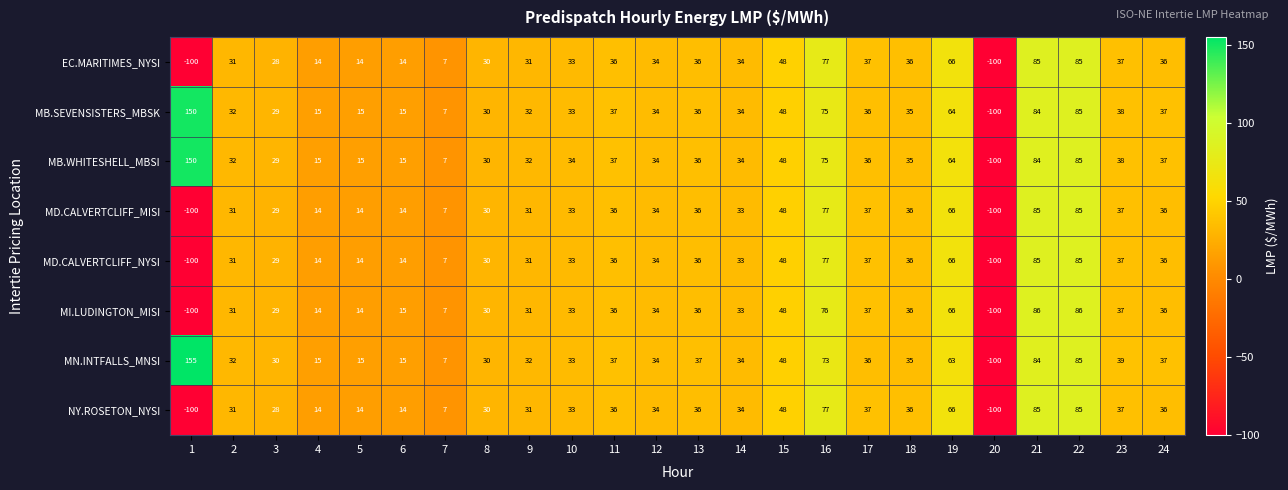

What is the maximum value shown in the chart?

155